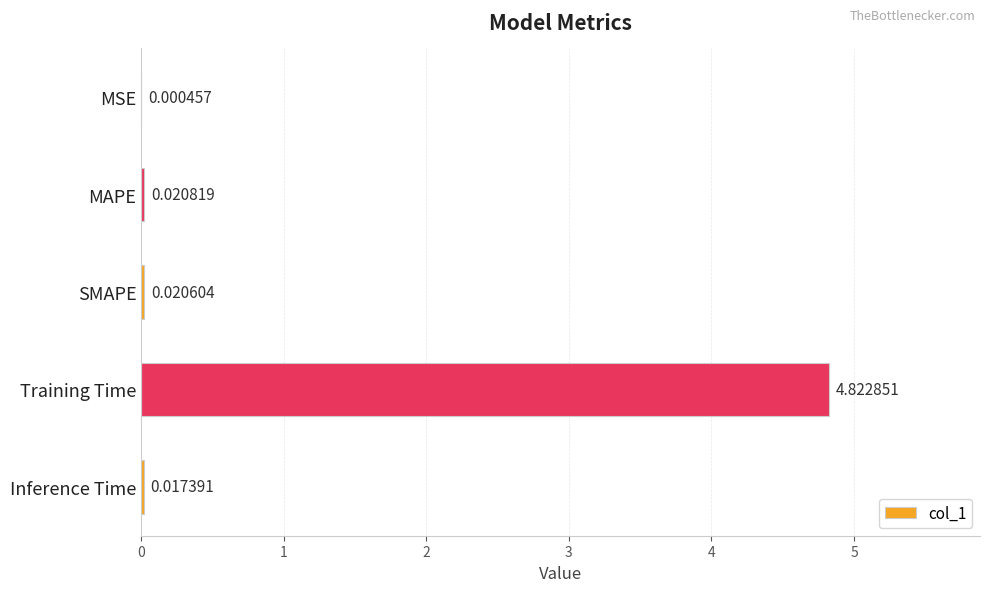

Are the bars horizontal?

Yes